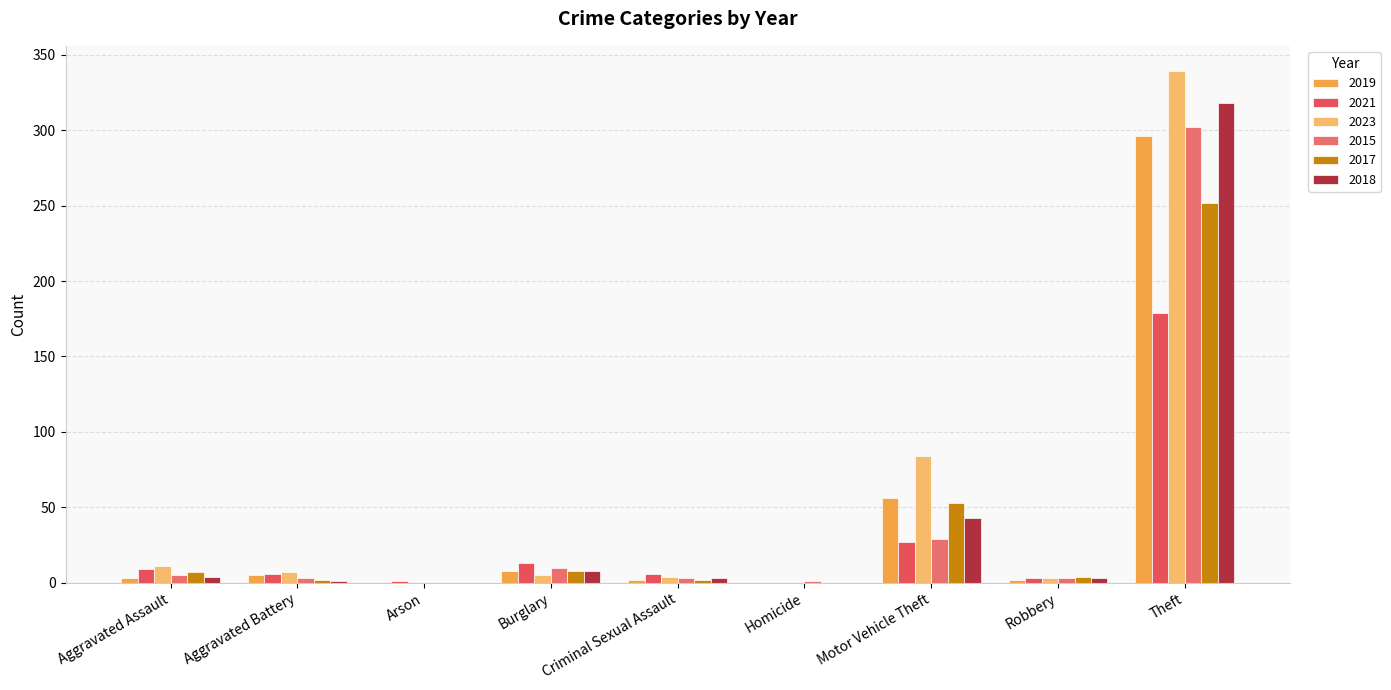

Which label corresponds to the largest value in the chart?

Theft